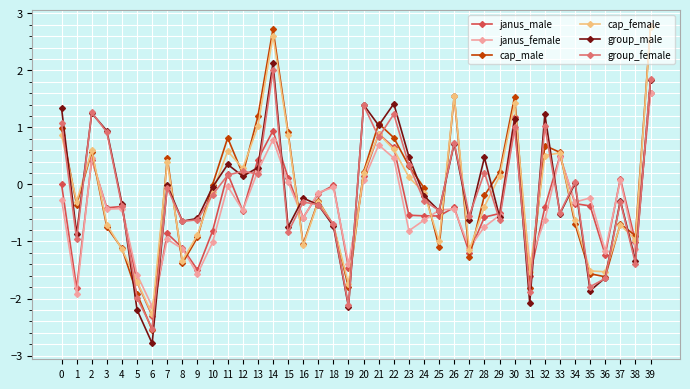

At which category does the chart reach its peak across all series?

39